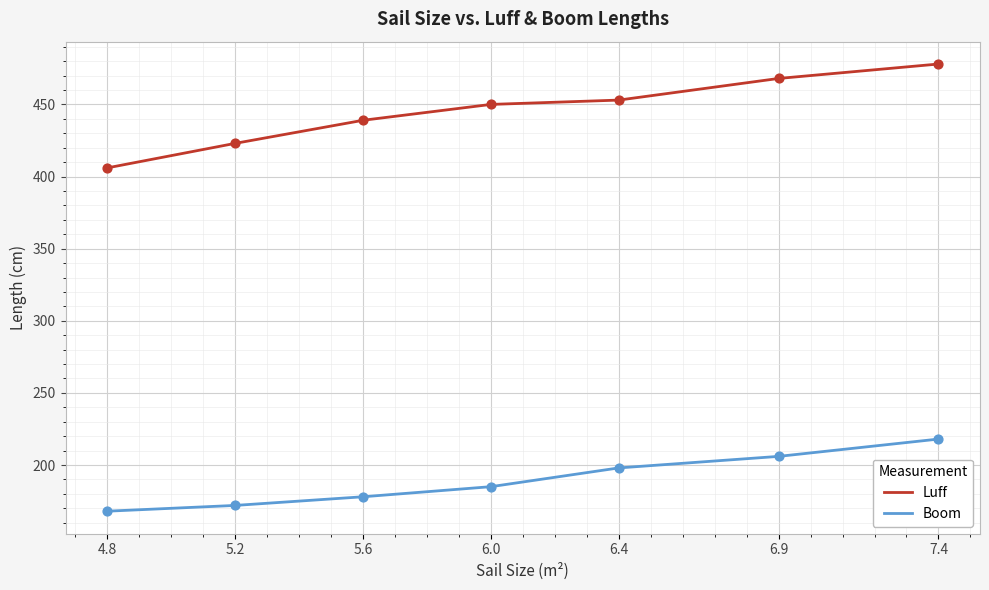

What is the difference between the highest and lowest values at 4.8?

238